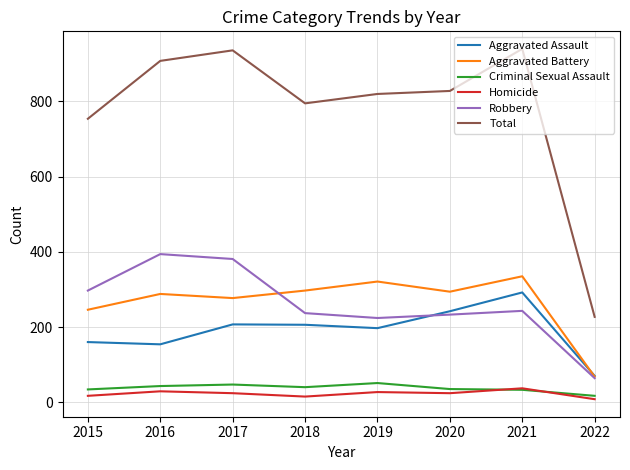

The Homicide series shows 27 at 2019. True or false?

True